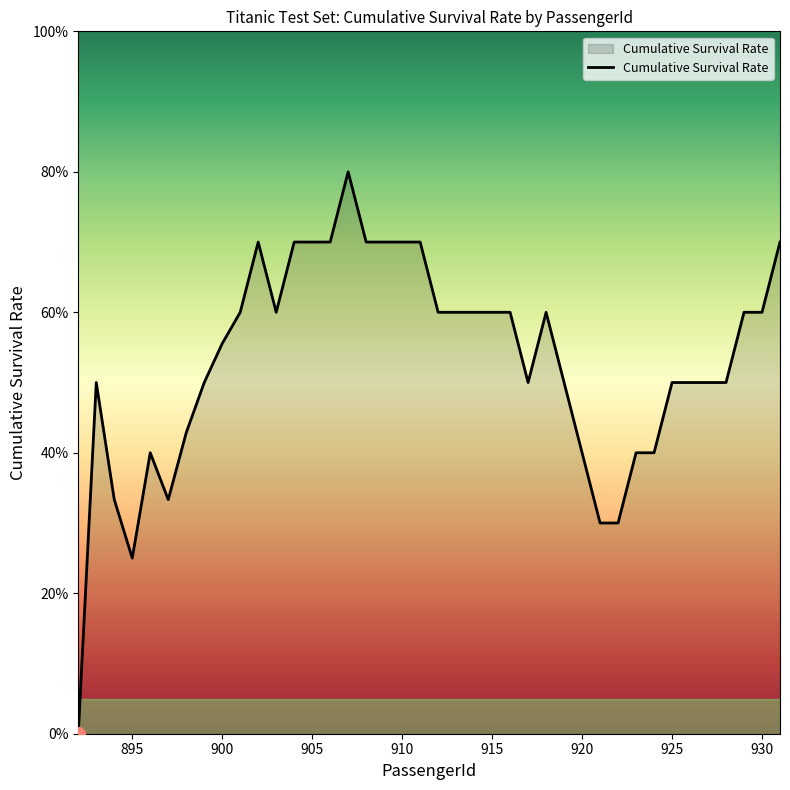

Does the chart display data point markers on the line(s)?

No